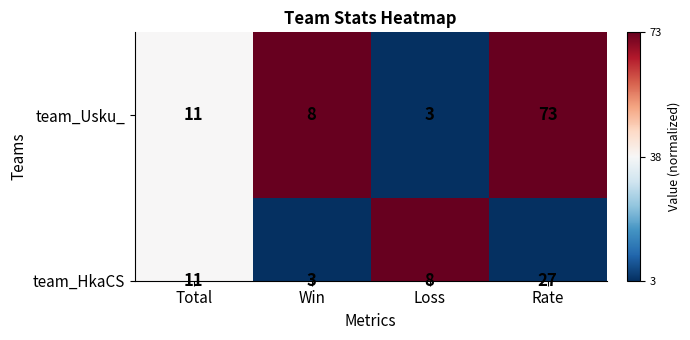

Which series has the largest total across all categories?

team_Usku_